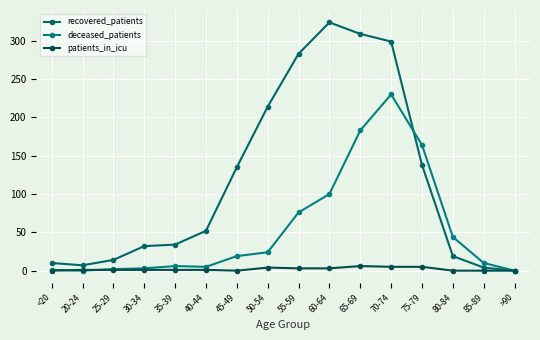

Reading right to left, list all the values displayed in this chart.

recovered_patients: >90=0	85-89=4	80-84=19	75-79=138	70-74=299	65-69=309	60-64=324	55-59=283	50-54=214	45-49=135	40-44=52	35-39=34	30-34=32	25-29=14	20-24=7	<20=10
deceased_patients: >90=0	85-89=10	80-84=44	75-79=164	70-74=230	65-69=183	60-64=100	55-59=76	50-54=24	45-49=19	40-44=5	35-39=6	30-34=3	25-29=2	20-24=0	<20=1
patients_in_icu: >90=0	85-89=0	80-84=0	75-79=5	70-74=5	65-69=6	60-64=3	55-59=3	50-54=4	45-49=0	40-44=1	35-39=1	30-34=1	25-29=1	20-24=1	<20=0